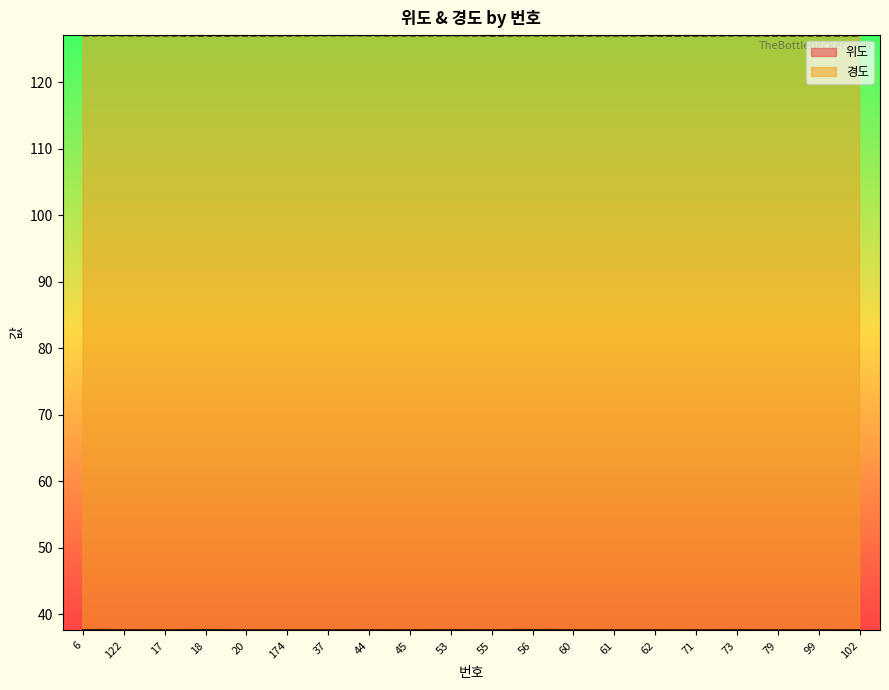

The value of 경도 at 99 is 127.0. True or false?

True